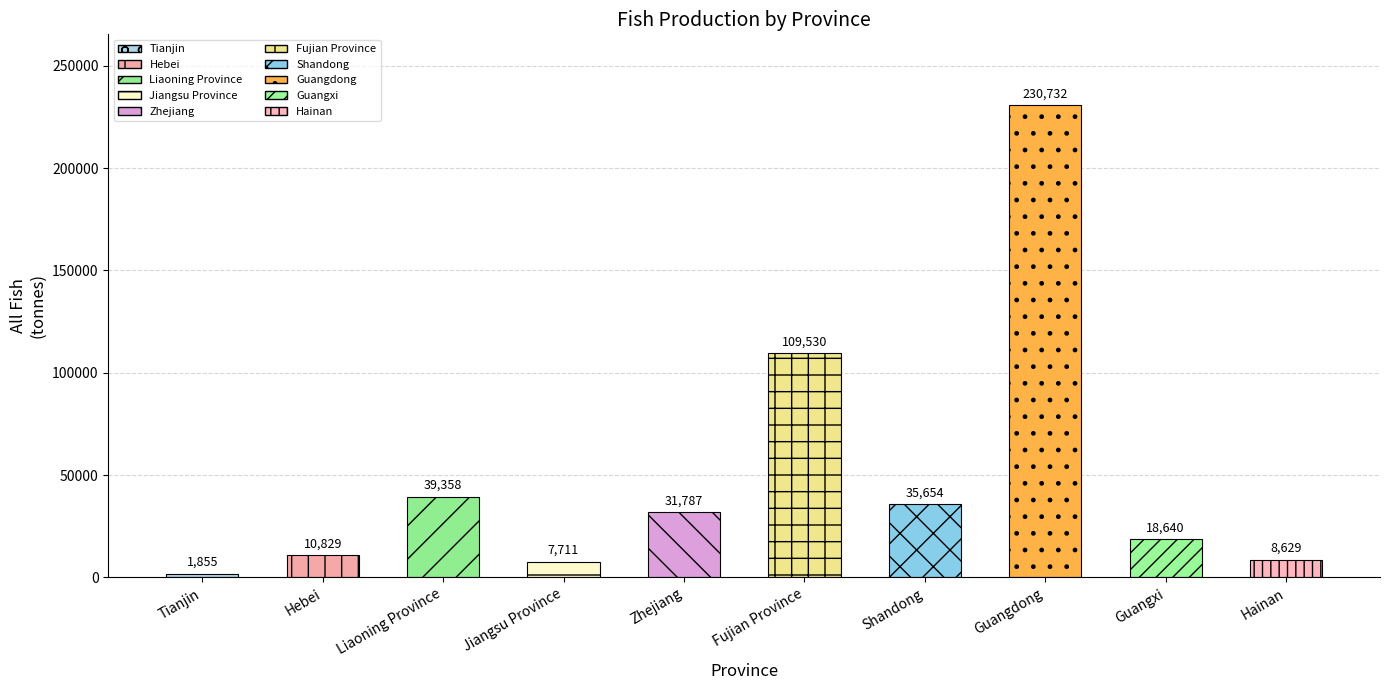

What is the value of the 7th bar from the left?

35654